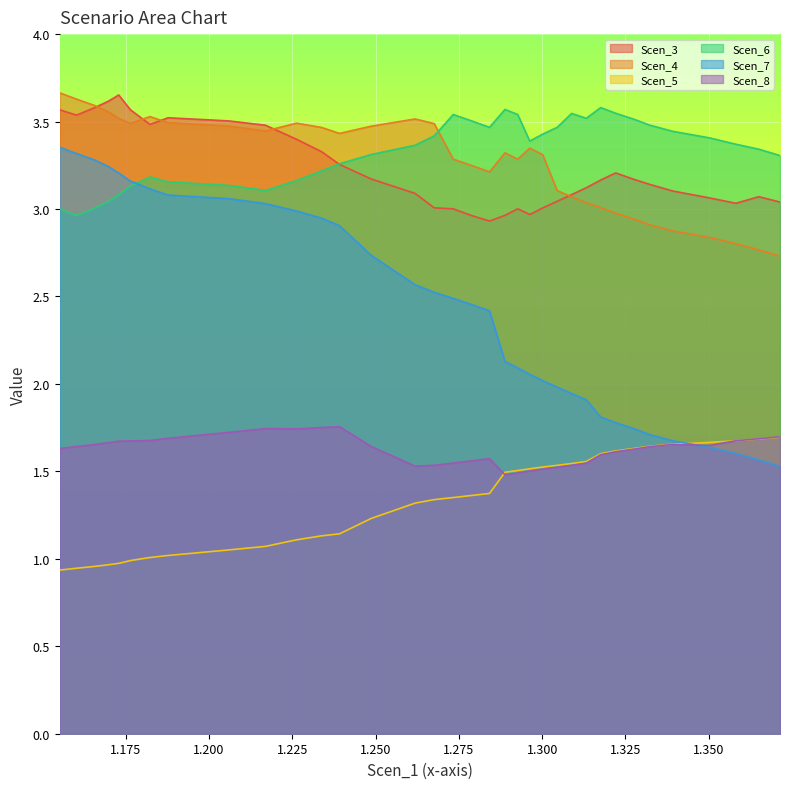

True or false: Scen_3 has a value of 1.5 at 35.

False